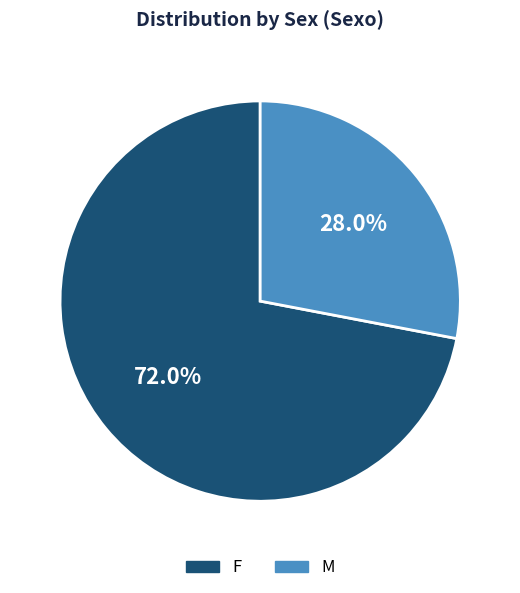

Rank the categories by value from highest to lowest.

F, M